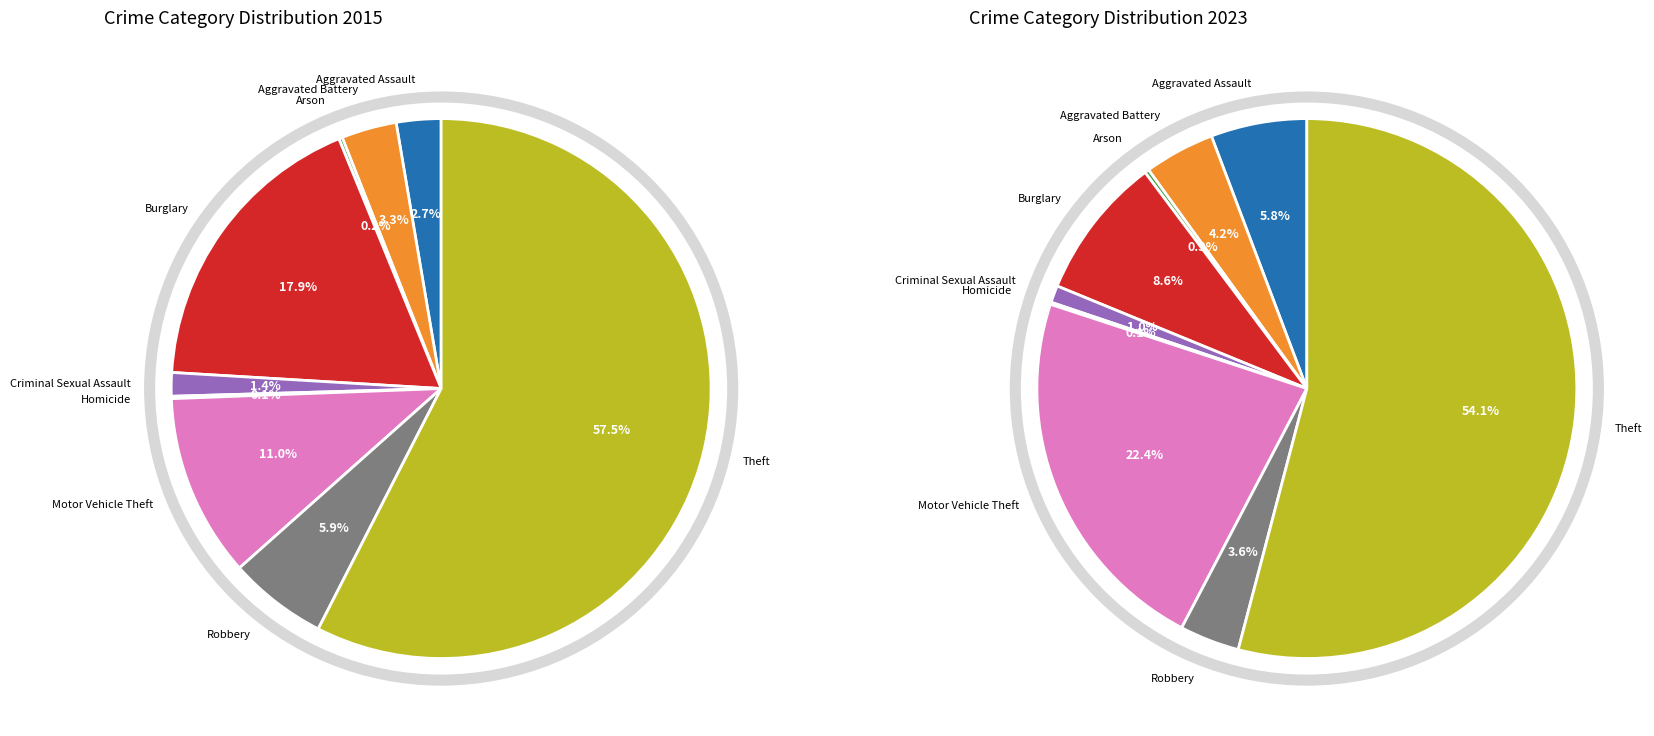

To the nearest percent, what is the average slice percentage?

11%